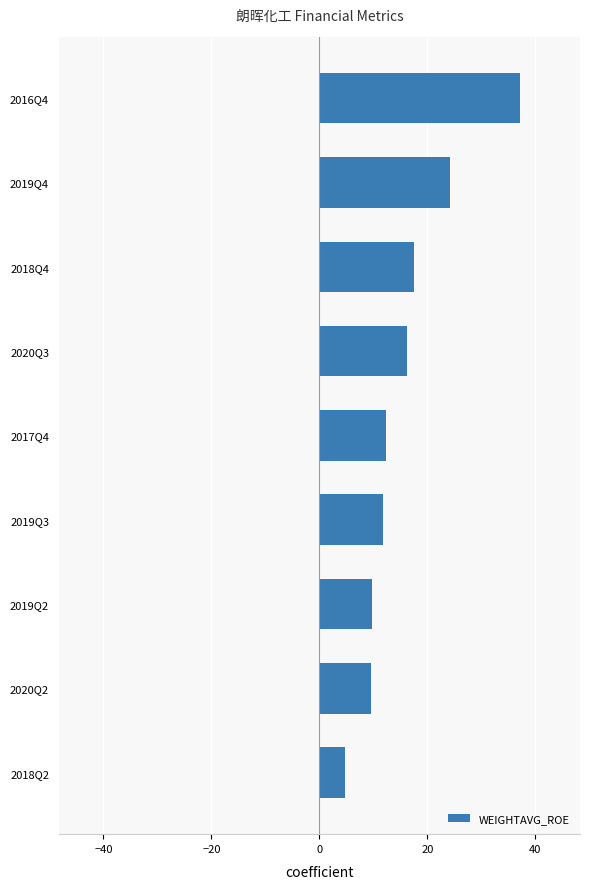

Between 2019Q2 and 2016Q4, which is larger?

2016Q4